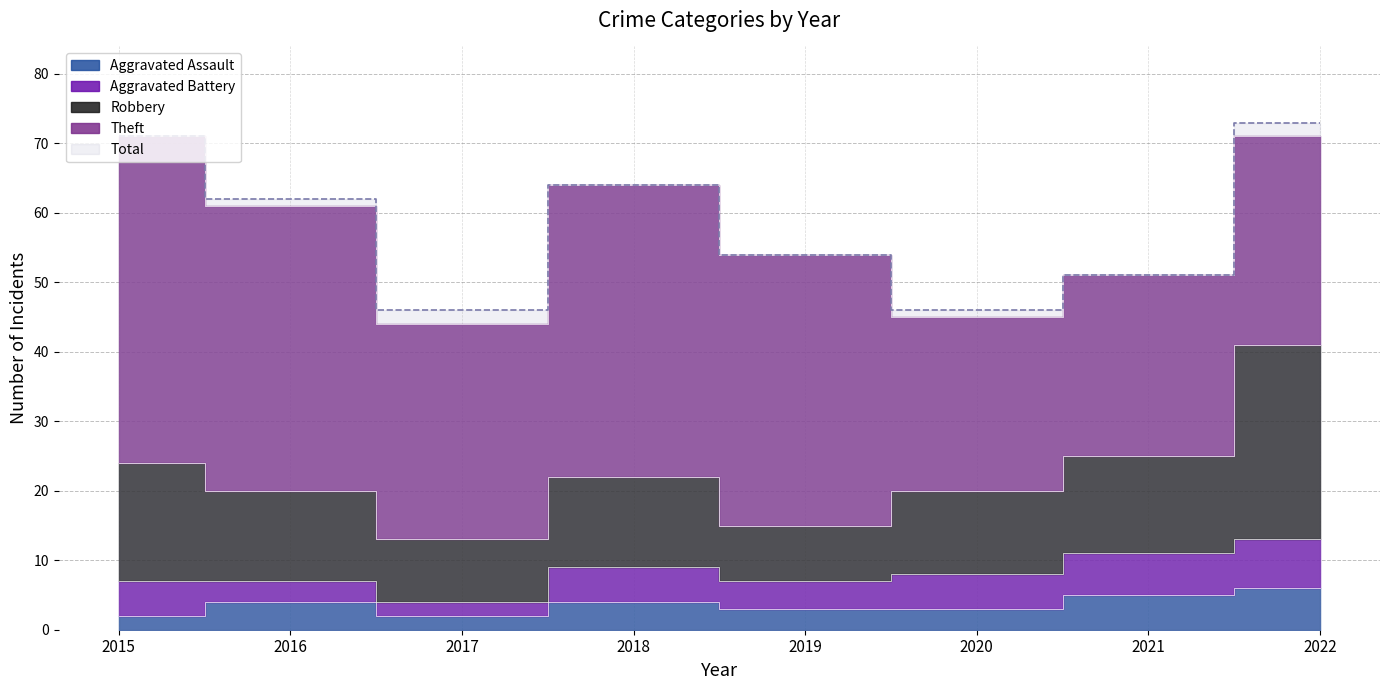

At which label does Aggravated Battery first exceed 5?

2021